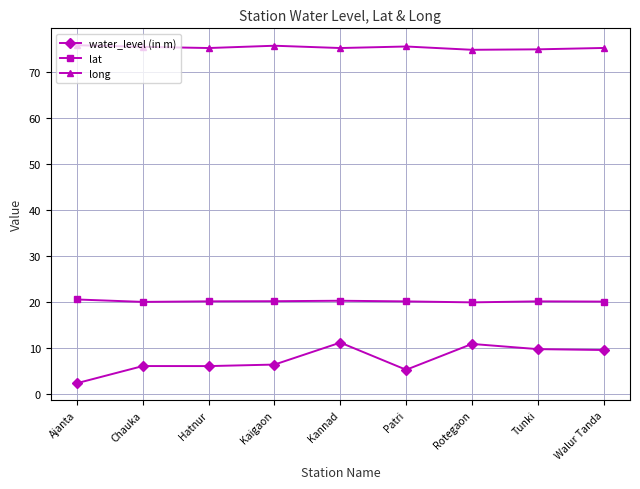

The lat series shows 13.1 at Kaigaon. True or false?

False